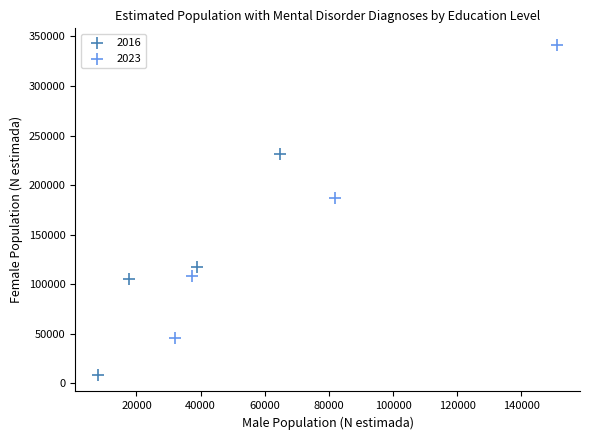

Which series has the largest Y range (max minus min)?

2023